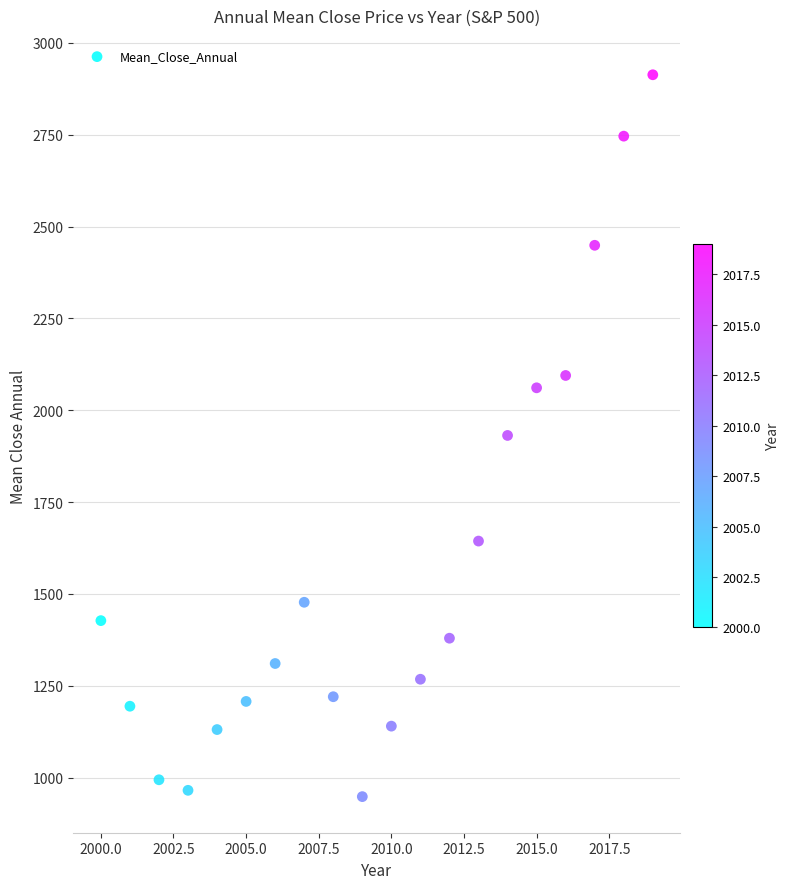

What is the range of Y values (max minus min)?

1965.3